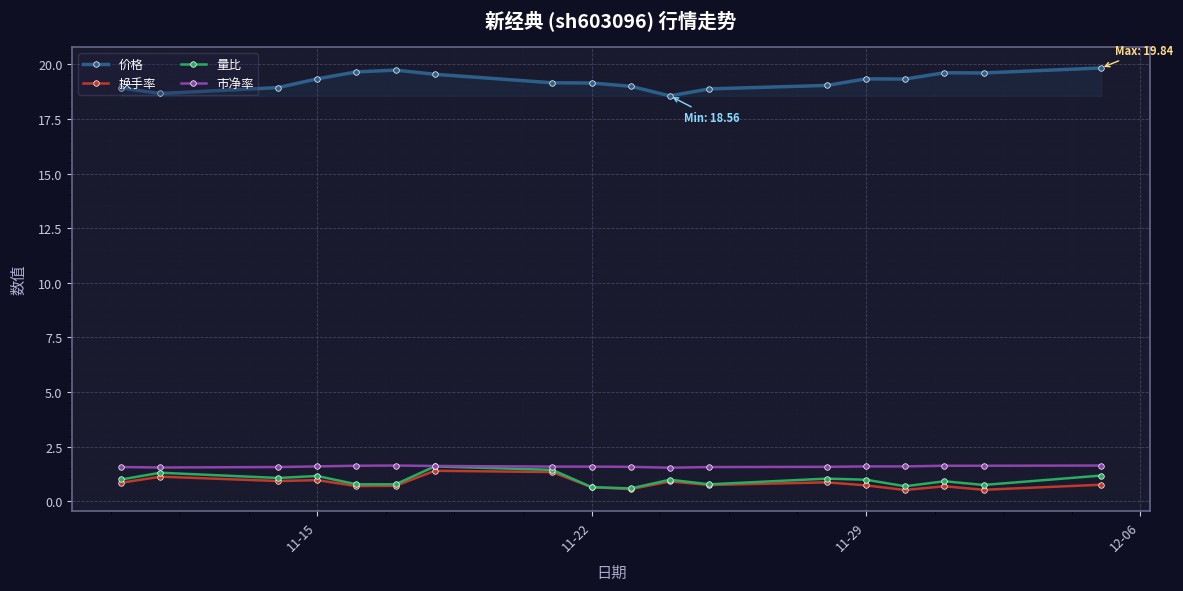

At how many categories does at least one series exceed 10?

18